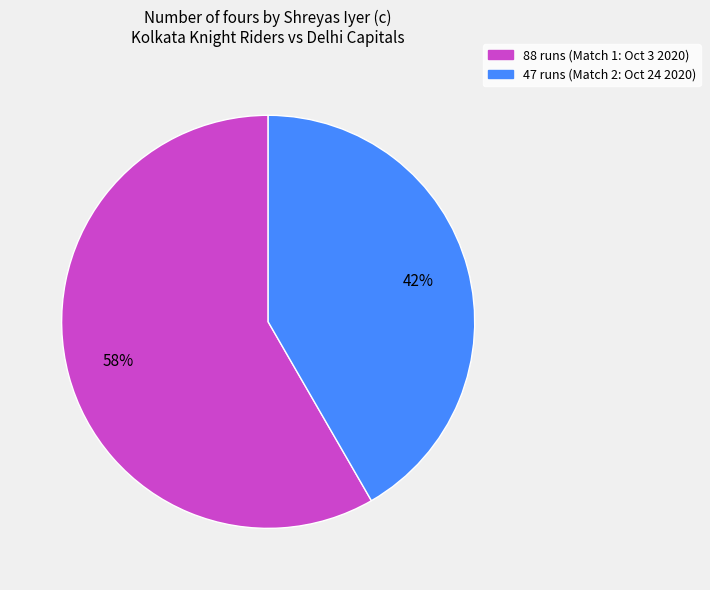

Count the number of slices in the pie.

2